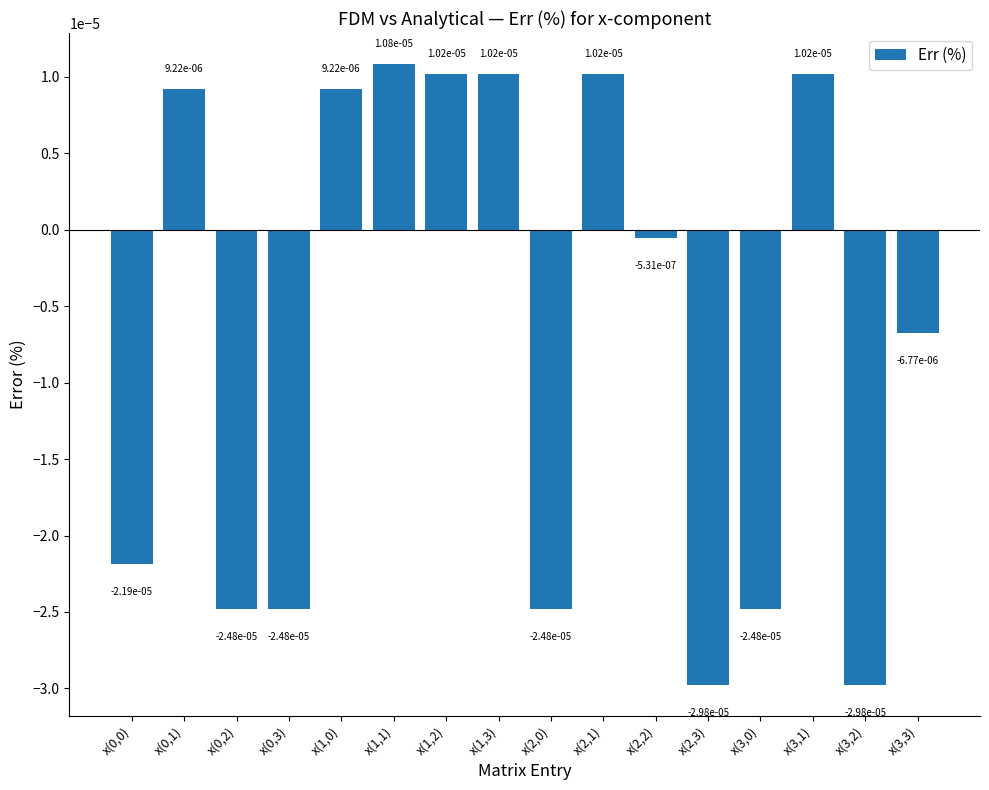

How many categories are shown in the chart?

16